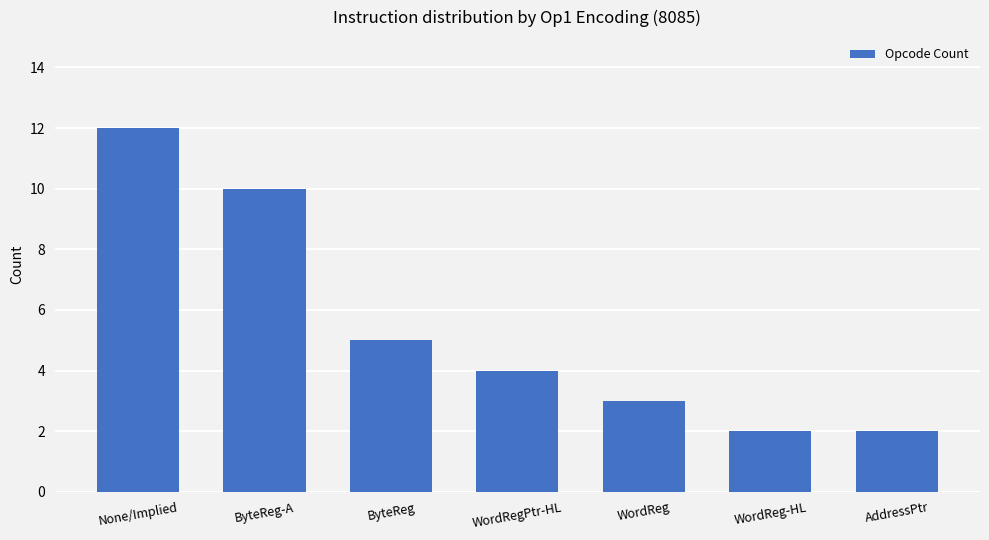

Count the number of categories in the chart.

7